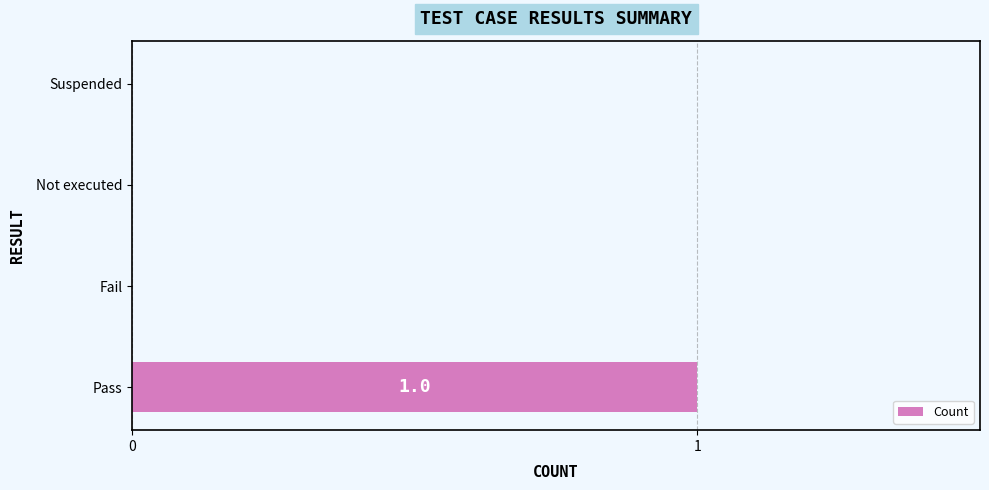

Which label corresponds to the largest value in the chart?

Pass